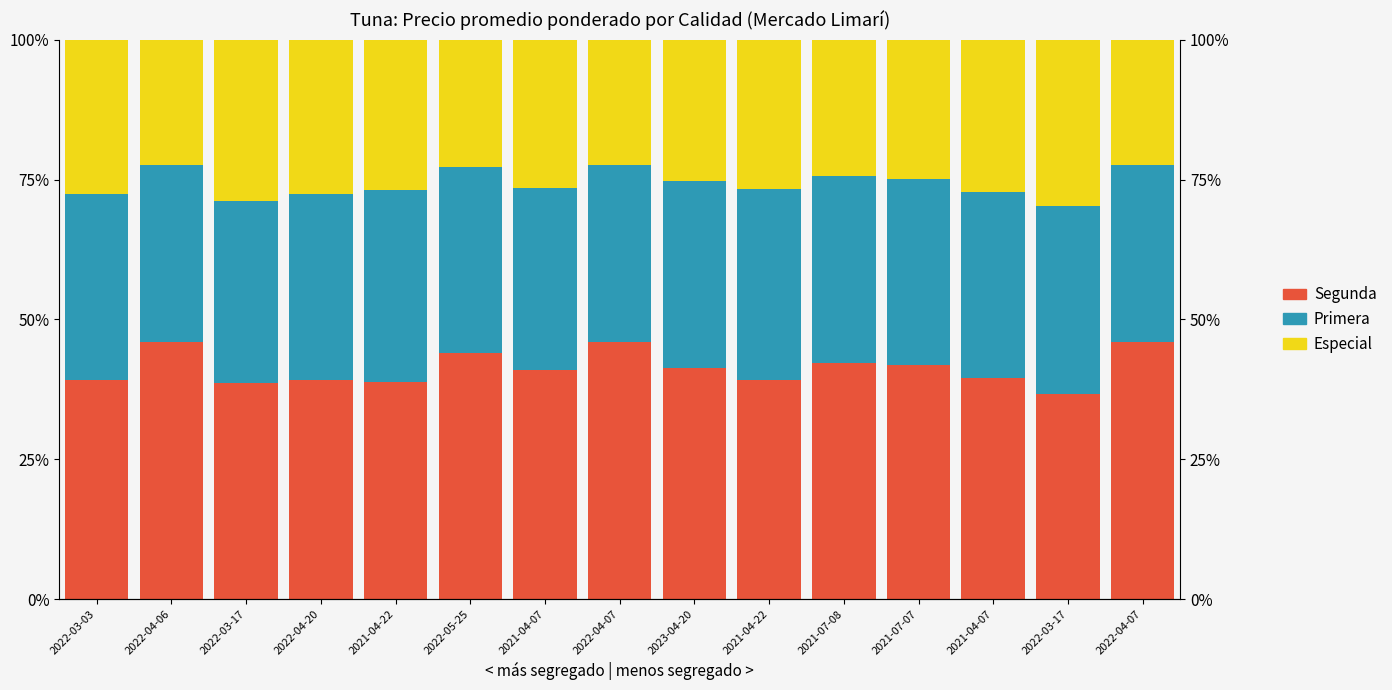

What are all the series names shown in the legend?

Especial, Primera, Segunda